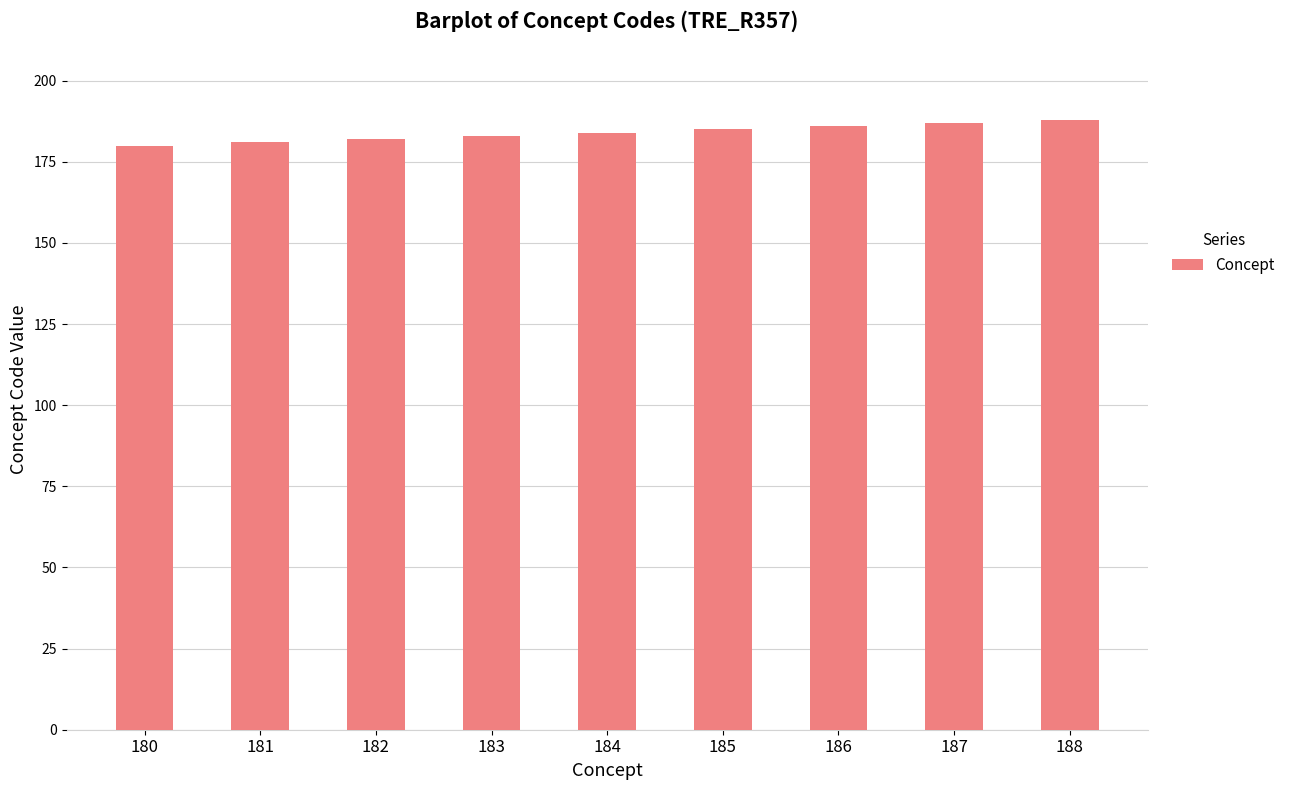

Is it true that the value at 183 is 183?

True